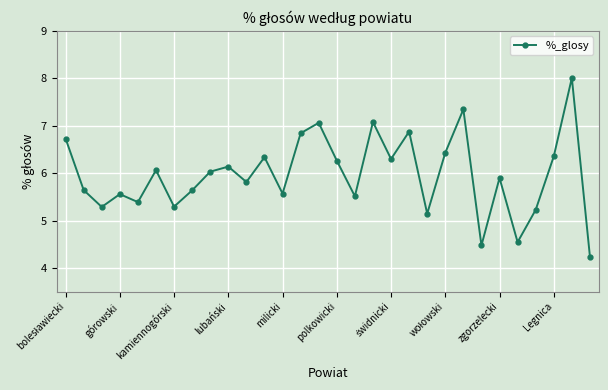

What is the minimum value shown in the chart?

4.2